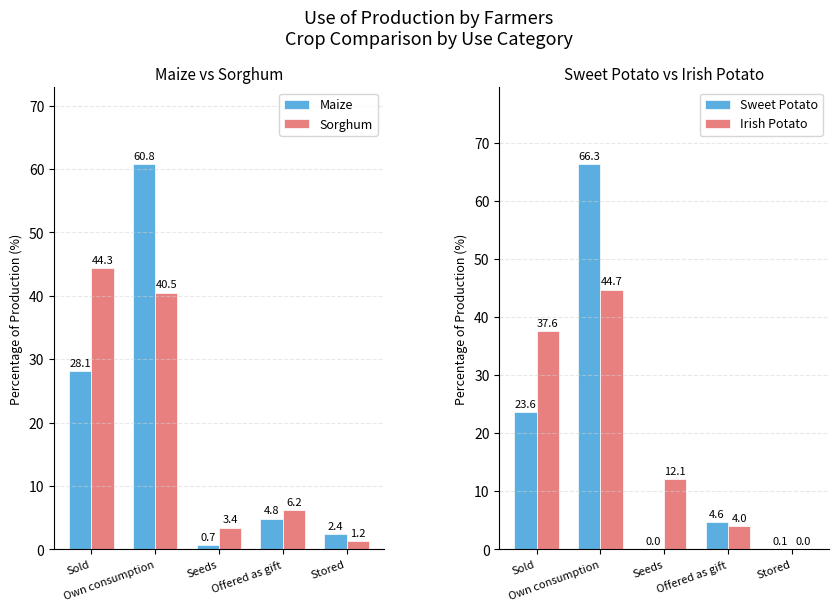

At which category does the chart reach its minimum across all series?

Stored